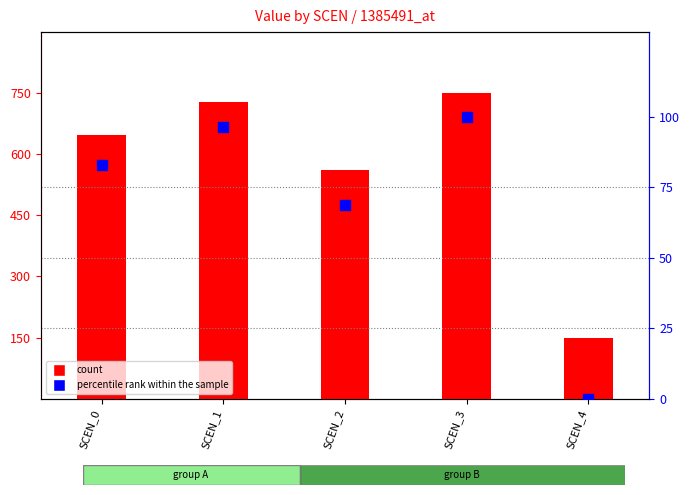

Which series has the largest total across all categories?

count